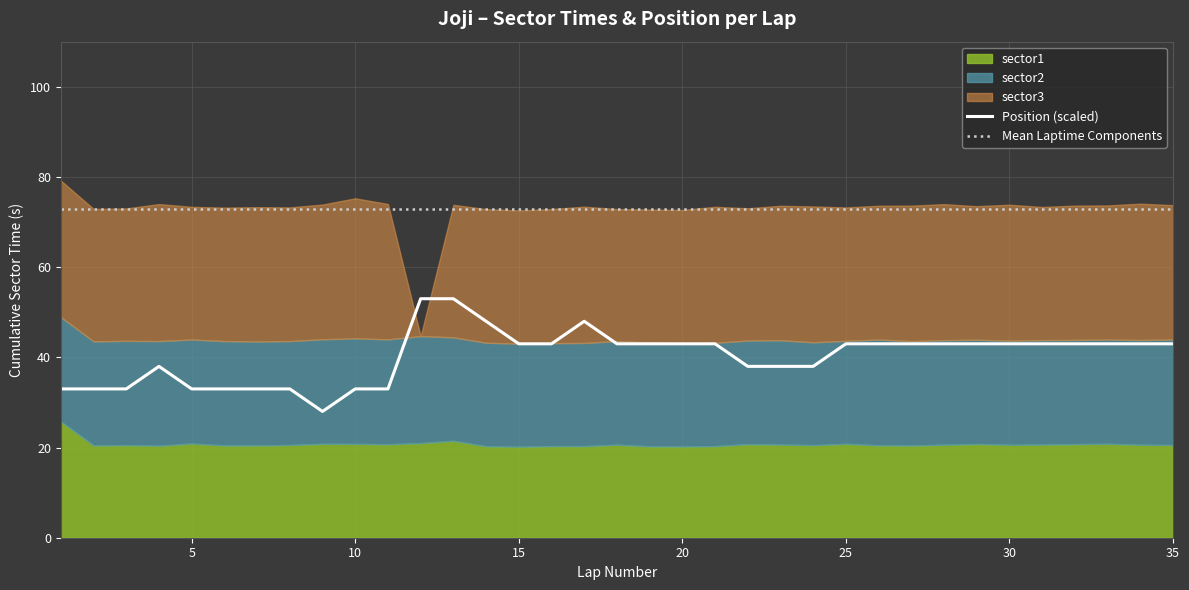

The Position (scaled) series shows 11.7 at 30. True or false?

False